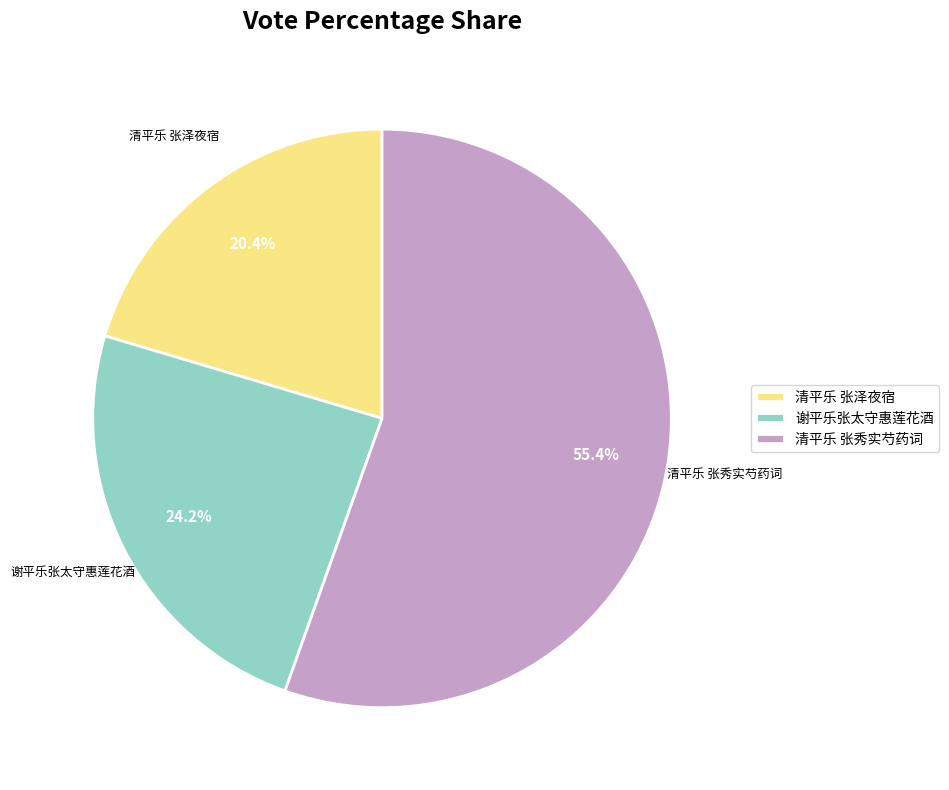

How many slices are in this pie chart?

3